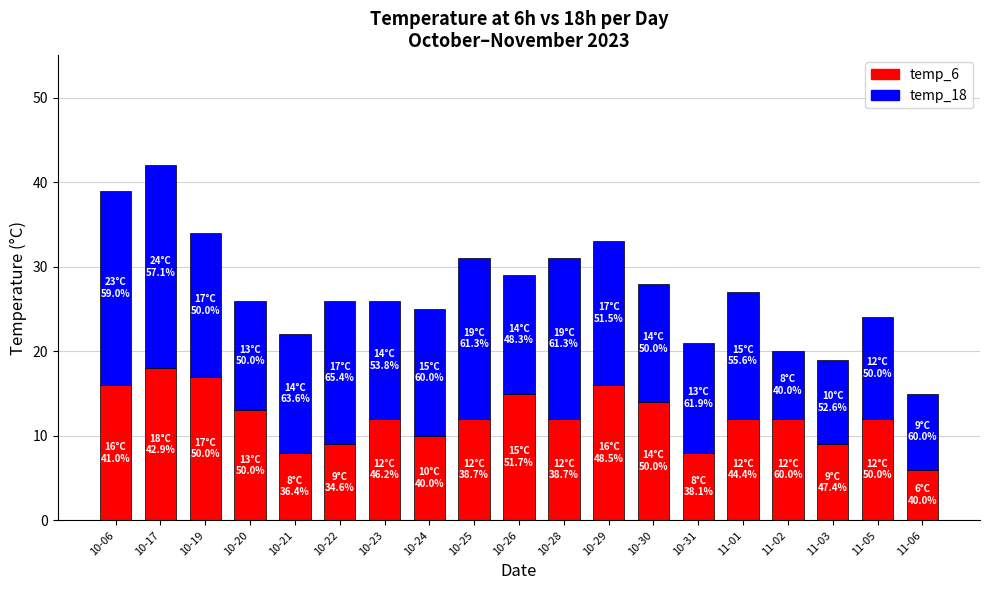

What is the total value across all series at 11-06?

15